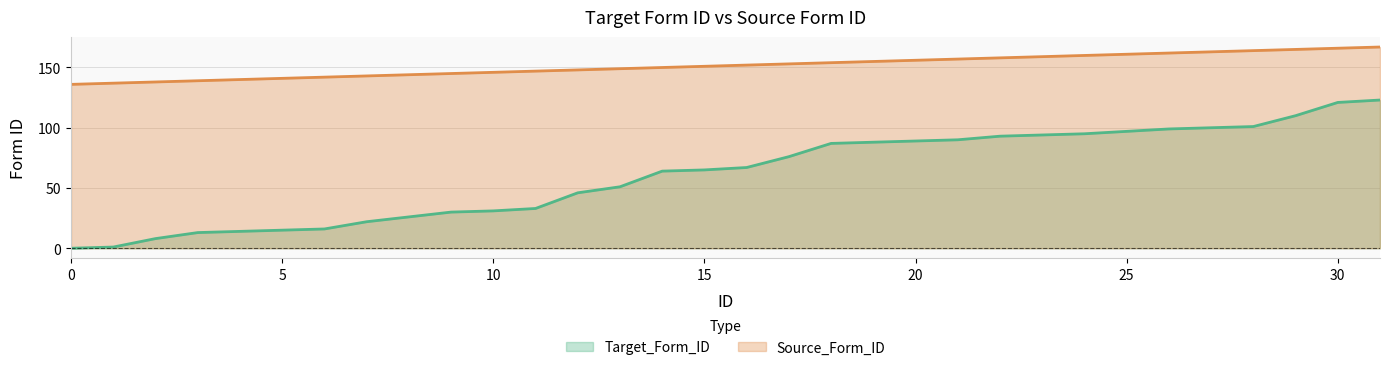

The Source_Form_ID series shows 146 at 10. True or false?

True